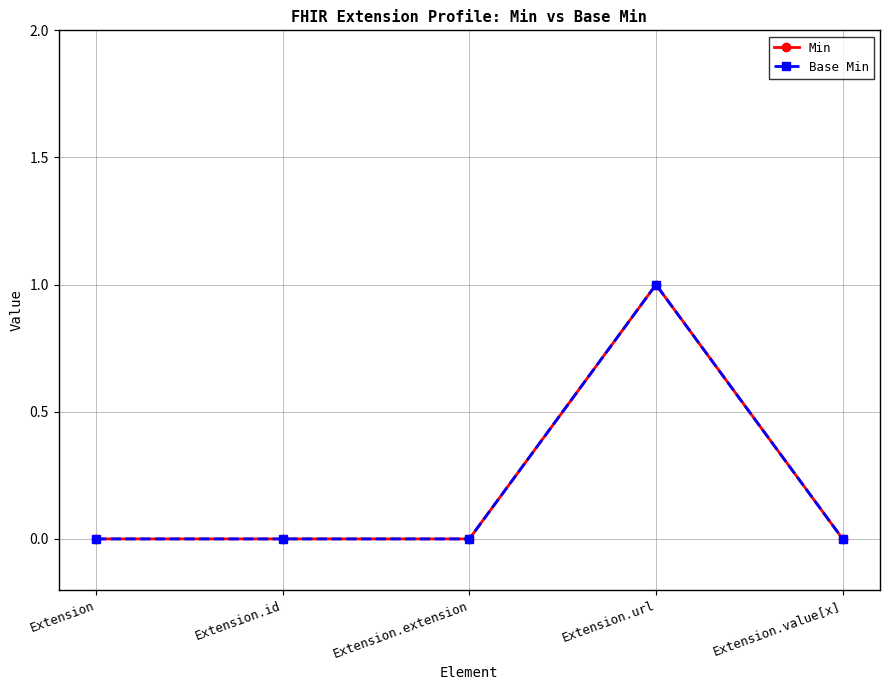

Is this an area chart (filled region under the line)?

No